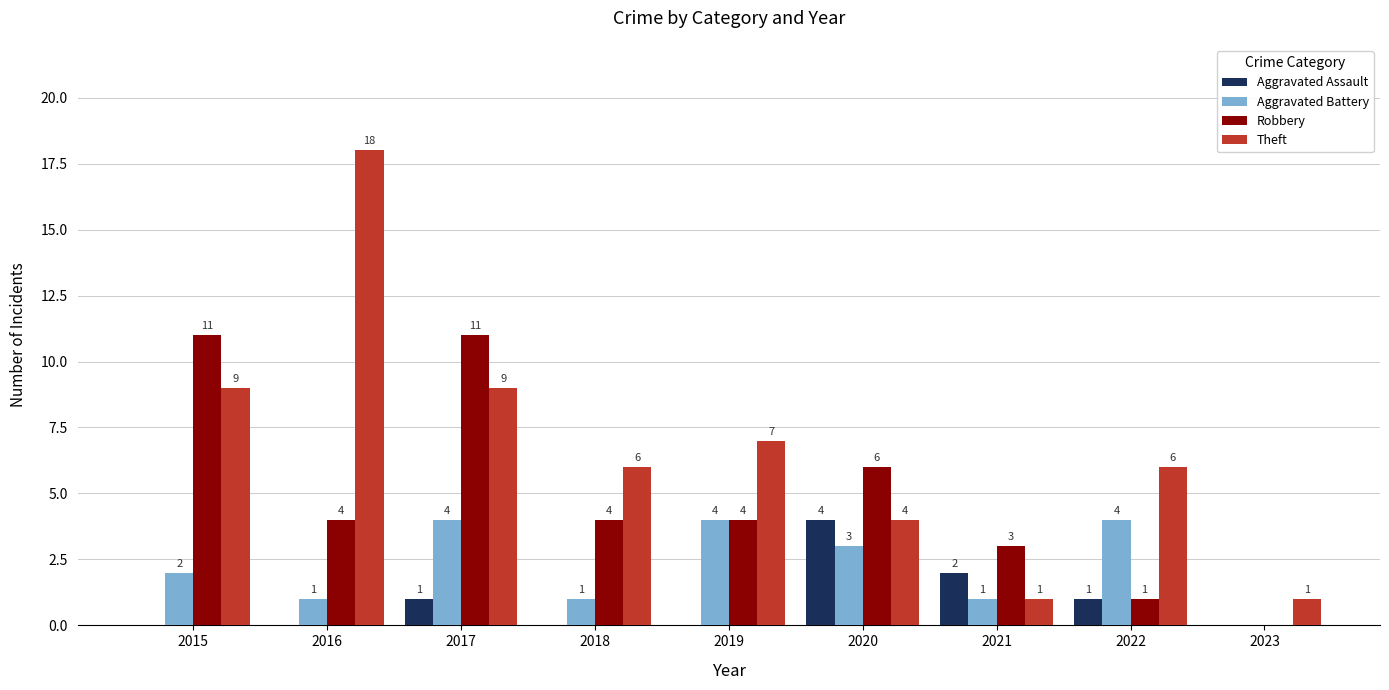

The Robbery series shows 2 at 2019. True or false?

False